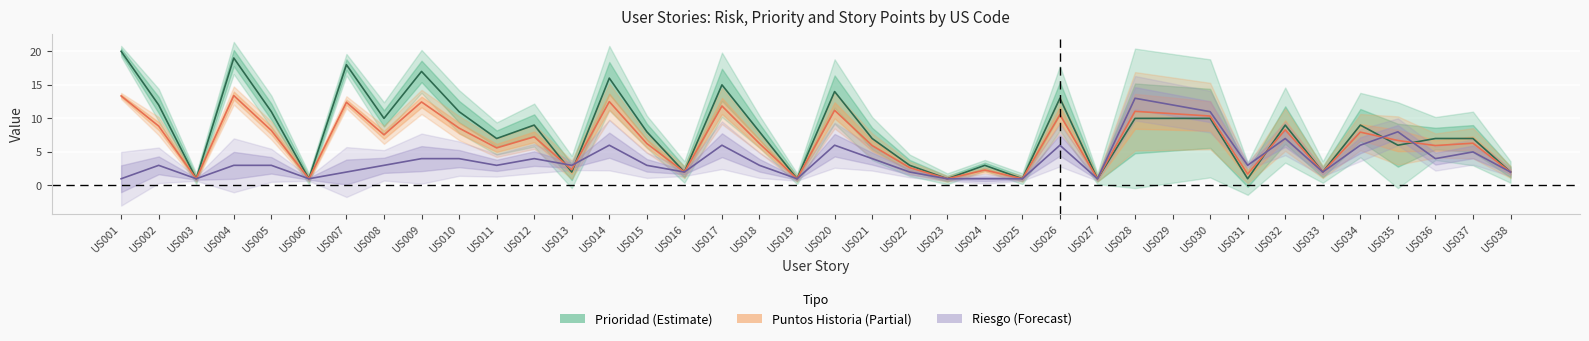

Which series has the largest total across all categories?

Prioridad